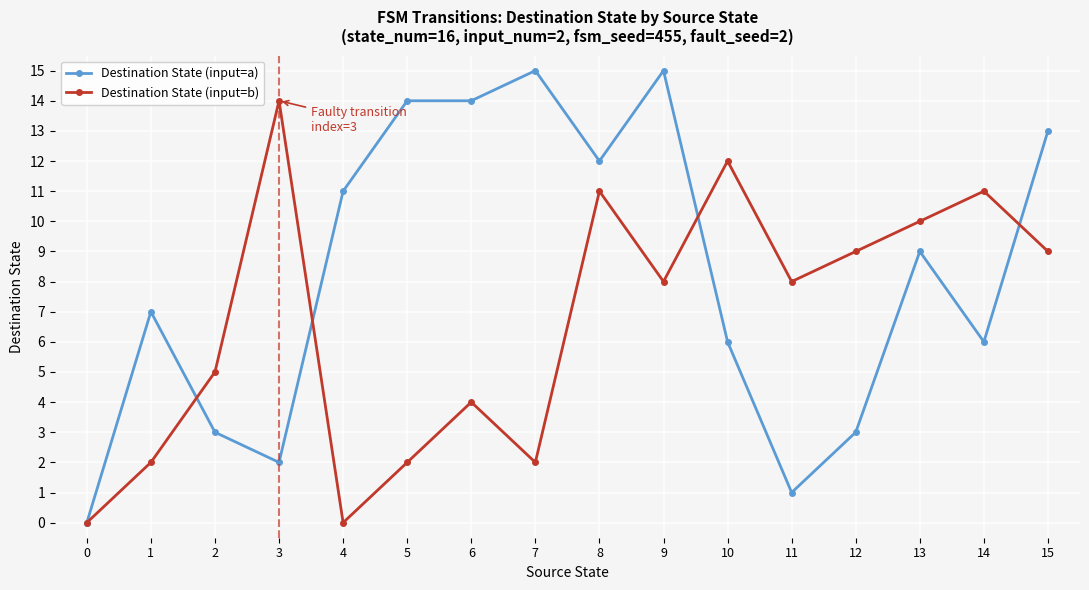

What is the sum of all Destination State (input=b) values?

107